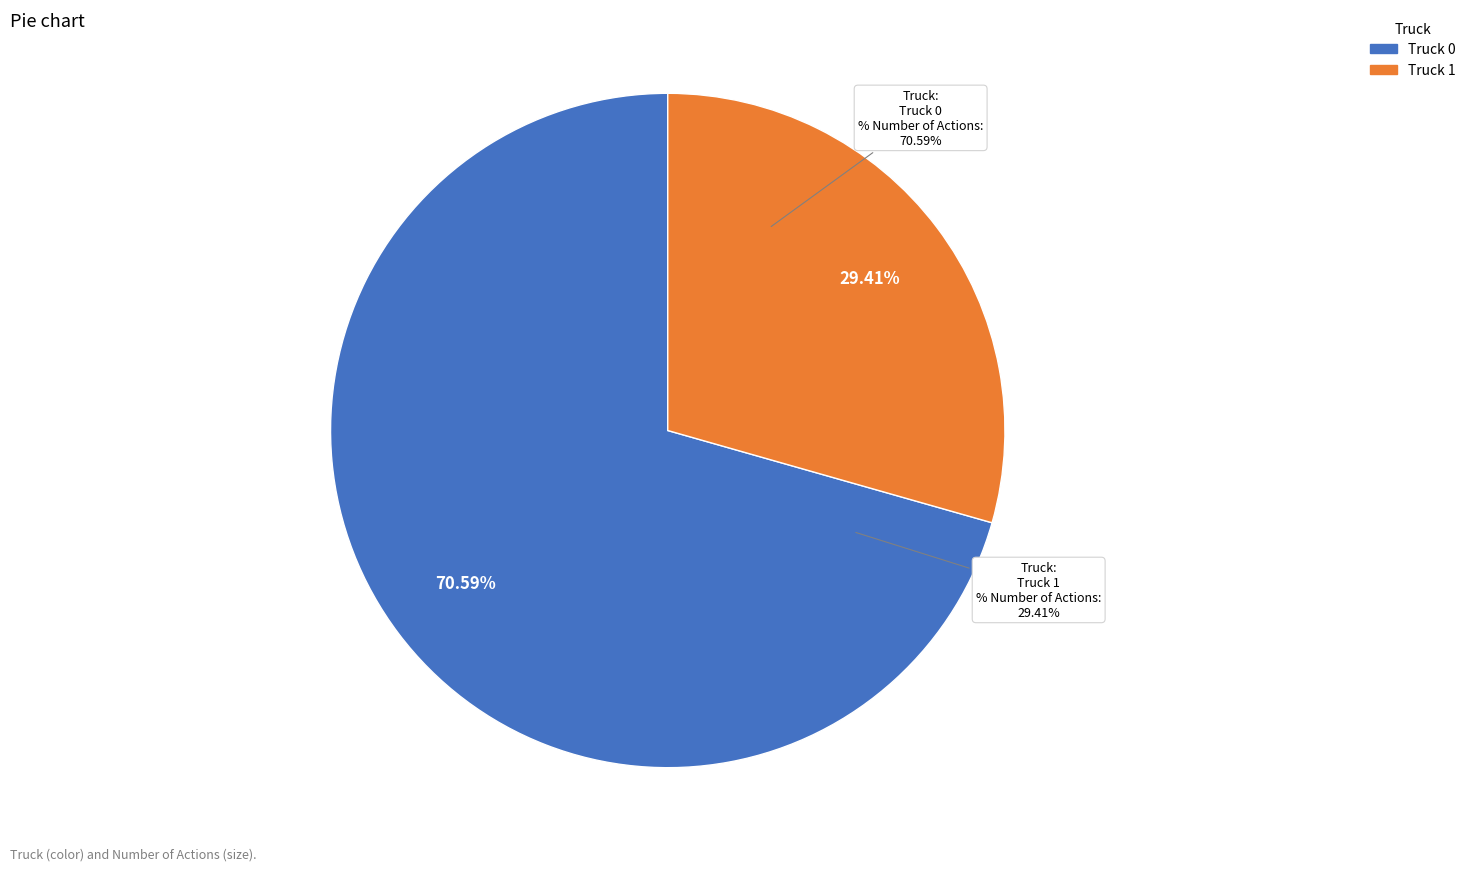

Which slice is the largest?

Truck 0